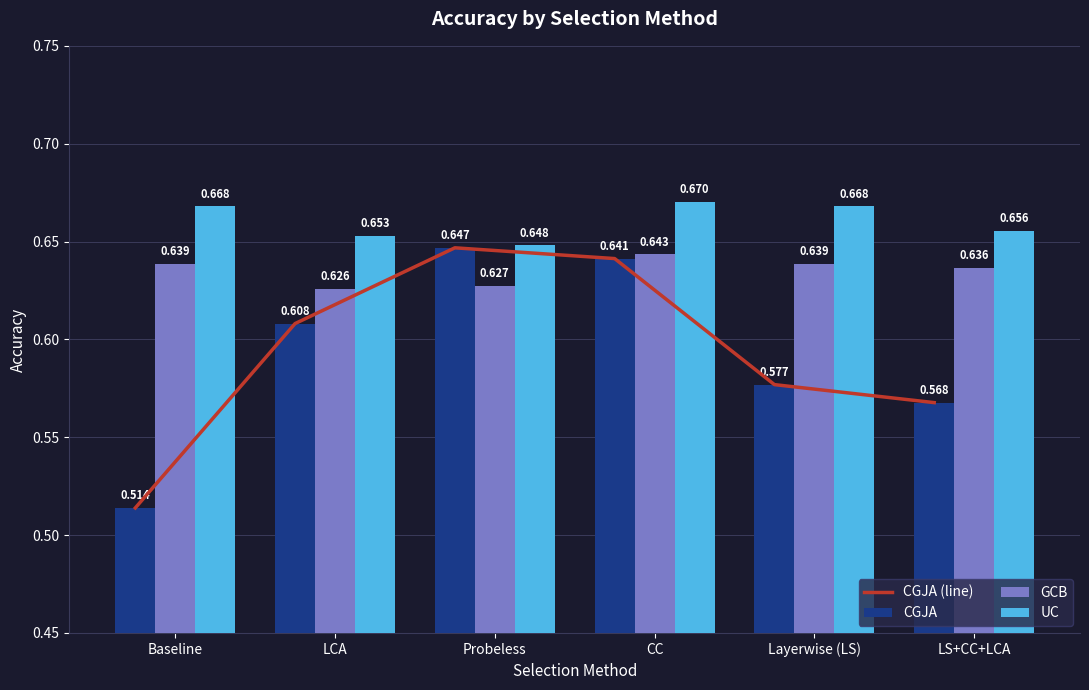

Which category has the highest value in the CGJA series?

Probeless